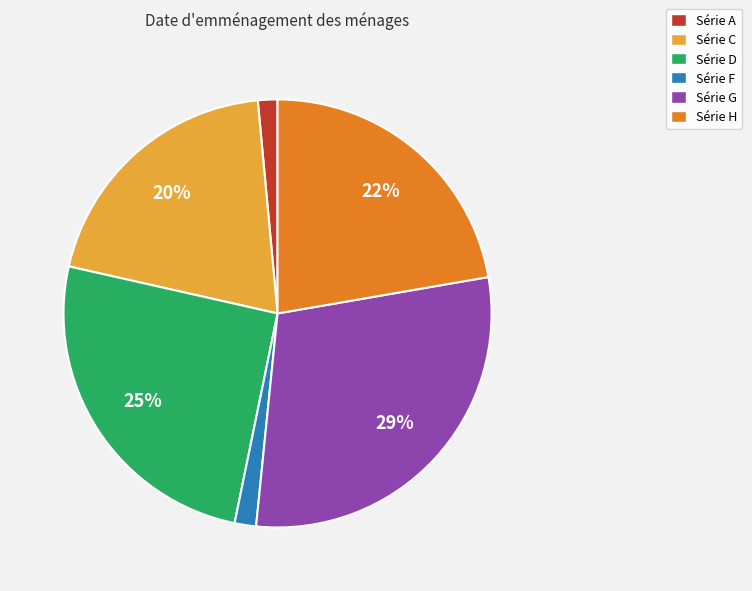

Is there a majority slice in this chart?

No